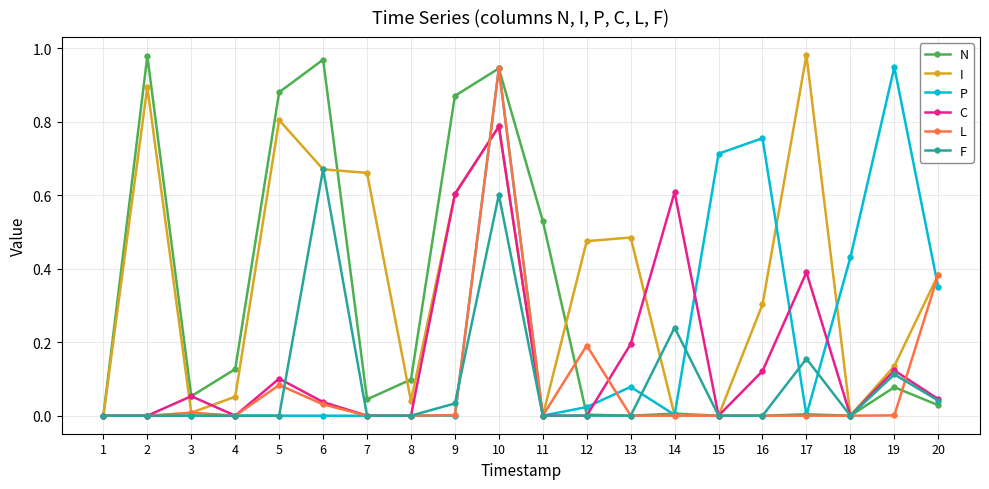

Does the chart display data point markers on the line(s)?

Yes